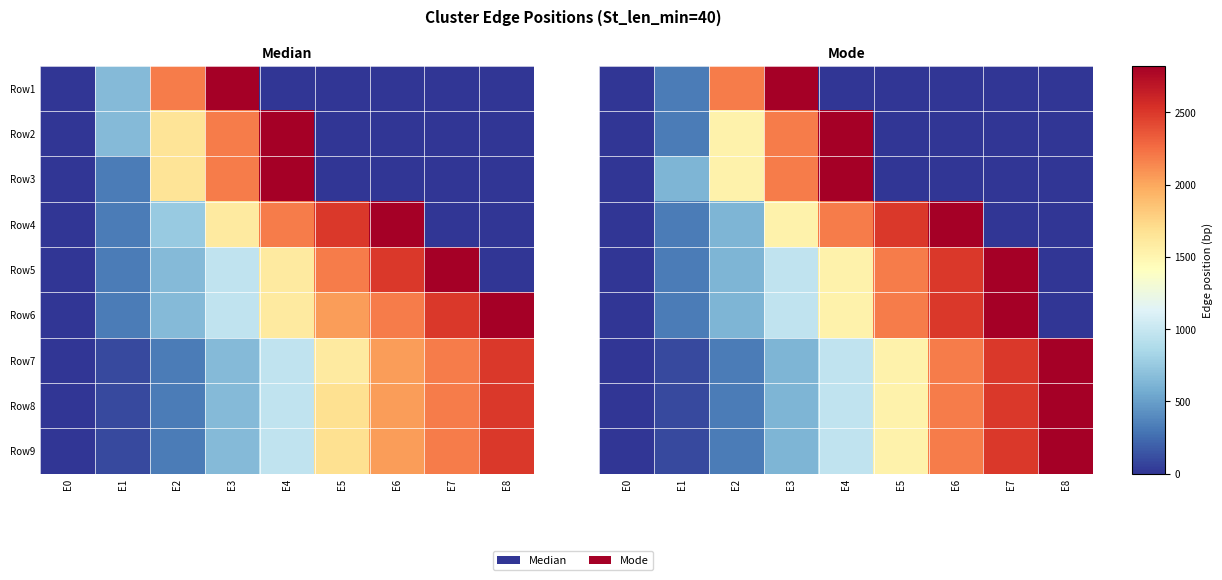

At how many categories does at least one series exceed 2660?

5